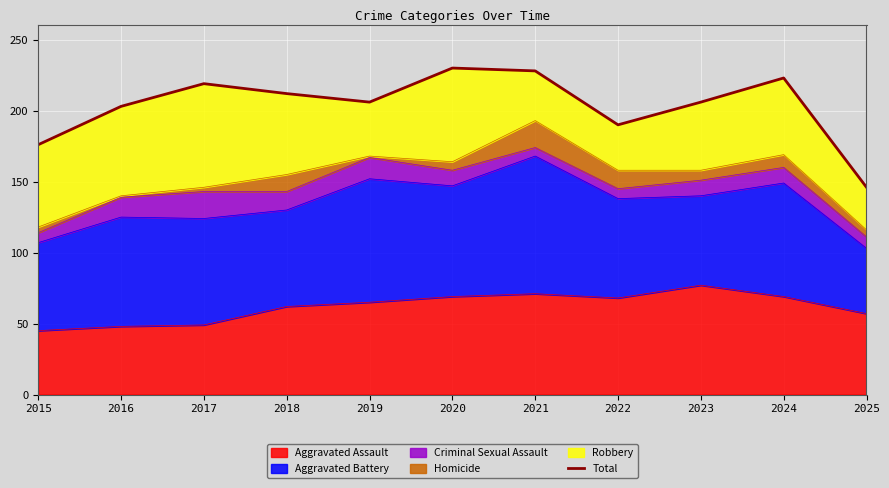

What is the ratio of the value at 2024 to the value at 2020?

1.0